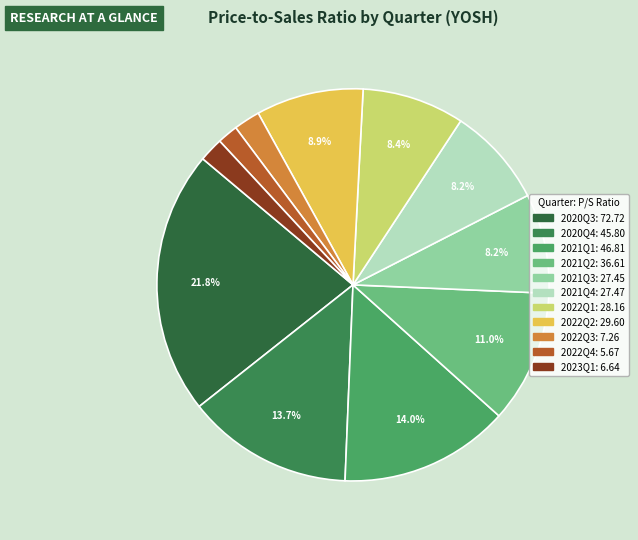

What is the smallest slice in the pie chart?

2022Q4